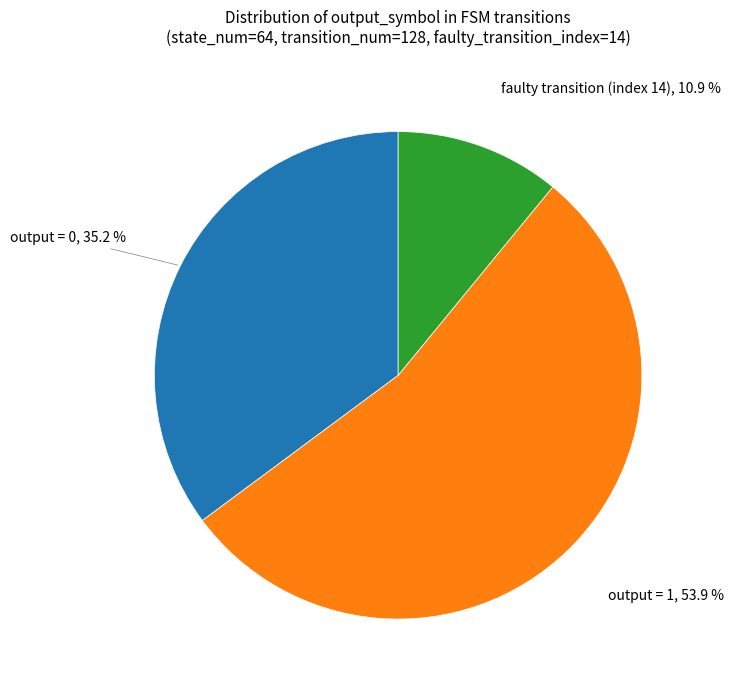

Do output = 1 and faulty transition (index 14) together represent more than half of the pie?

Yes